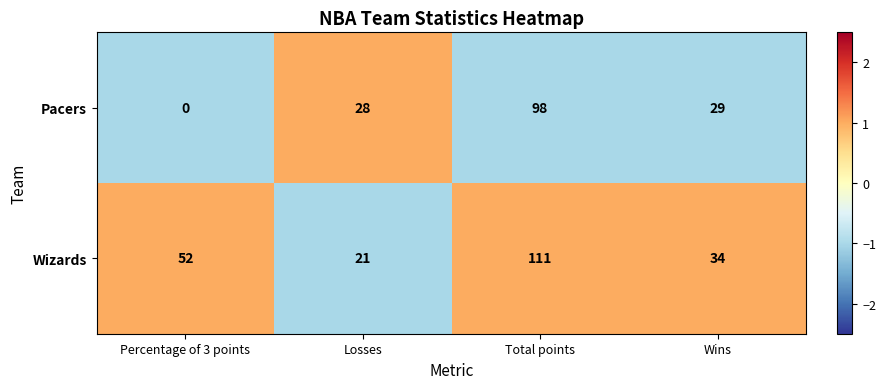

Which series has the largest range (max minus min)?

Pacers